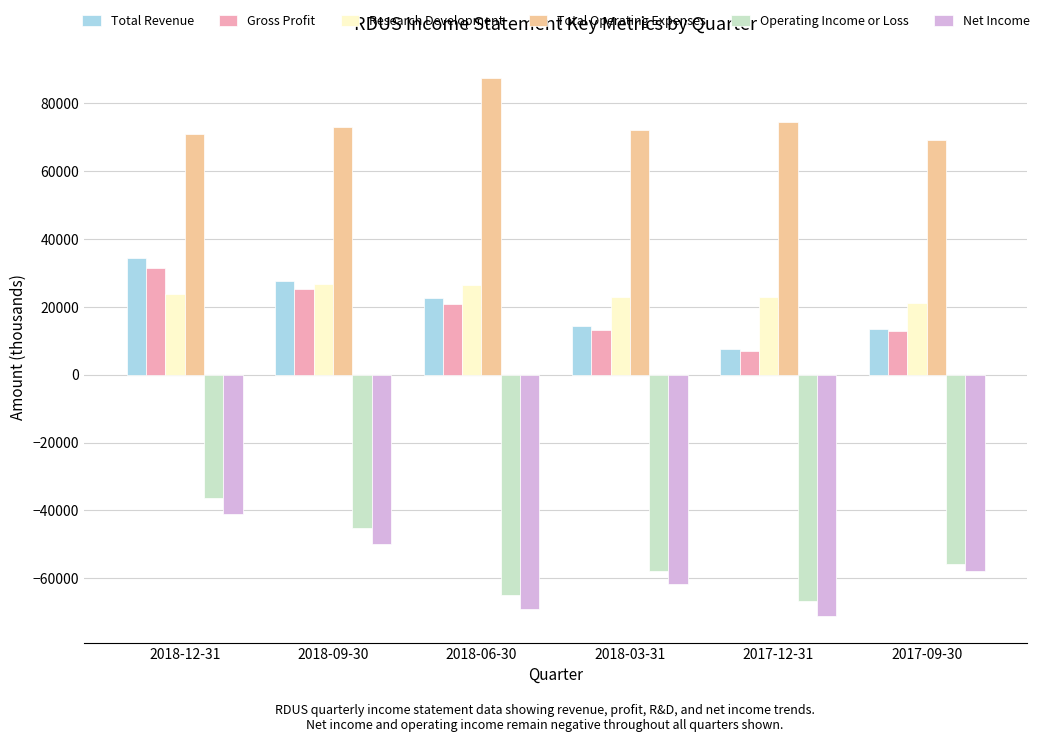

How many bars are there in total?

36